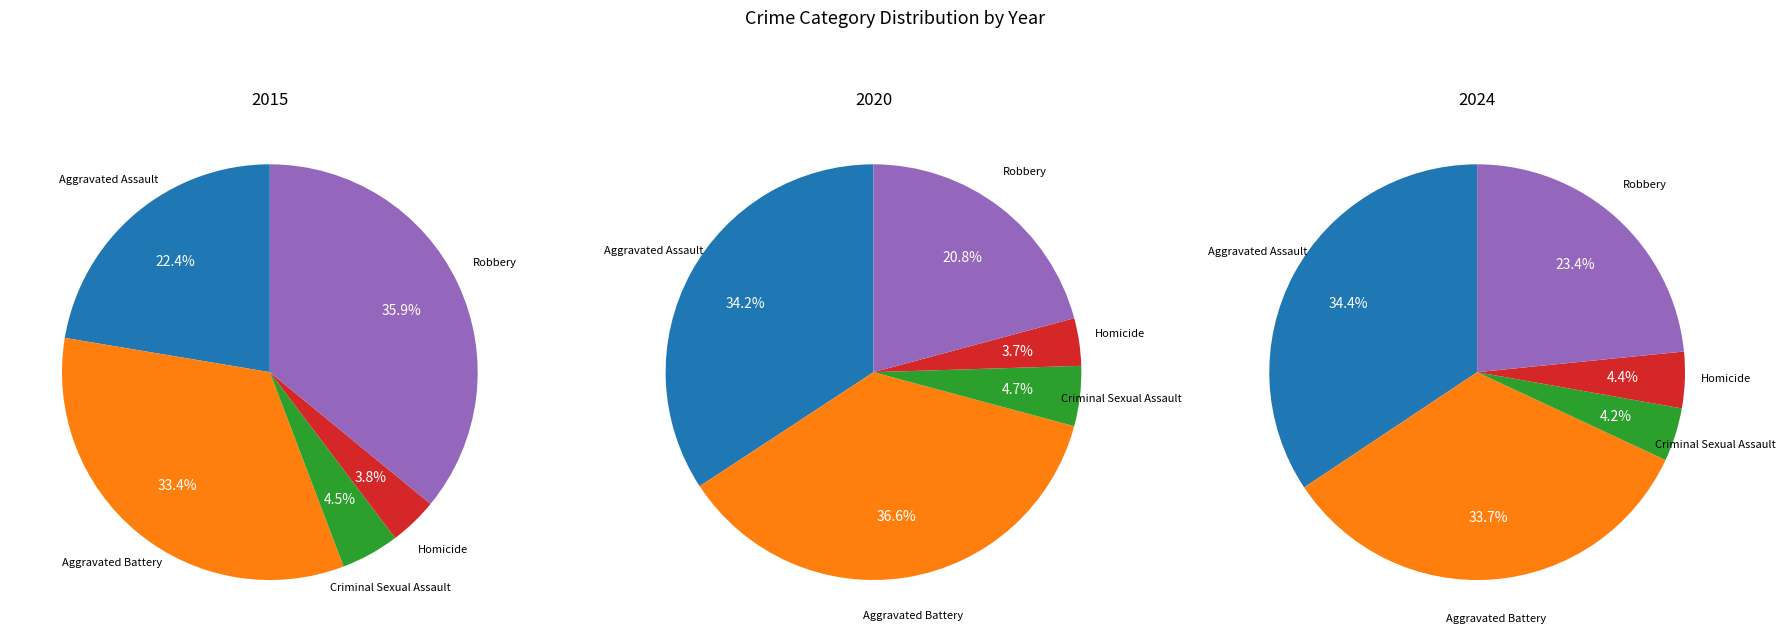

Combined, do Aggravated Assault and Homicide account for over 50%?

No